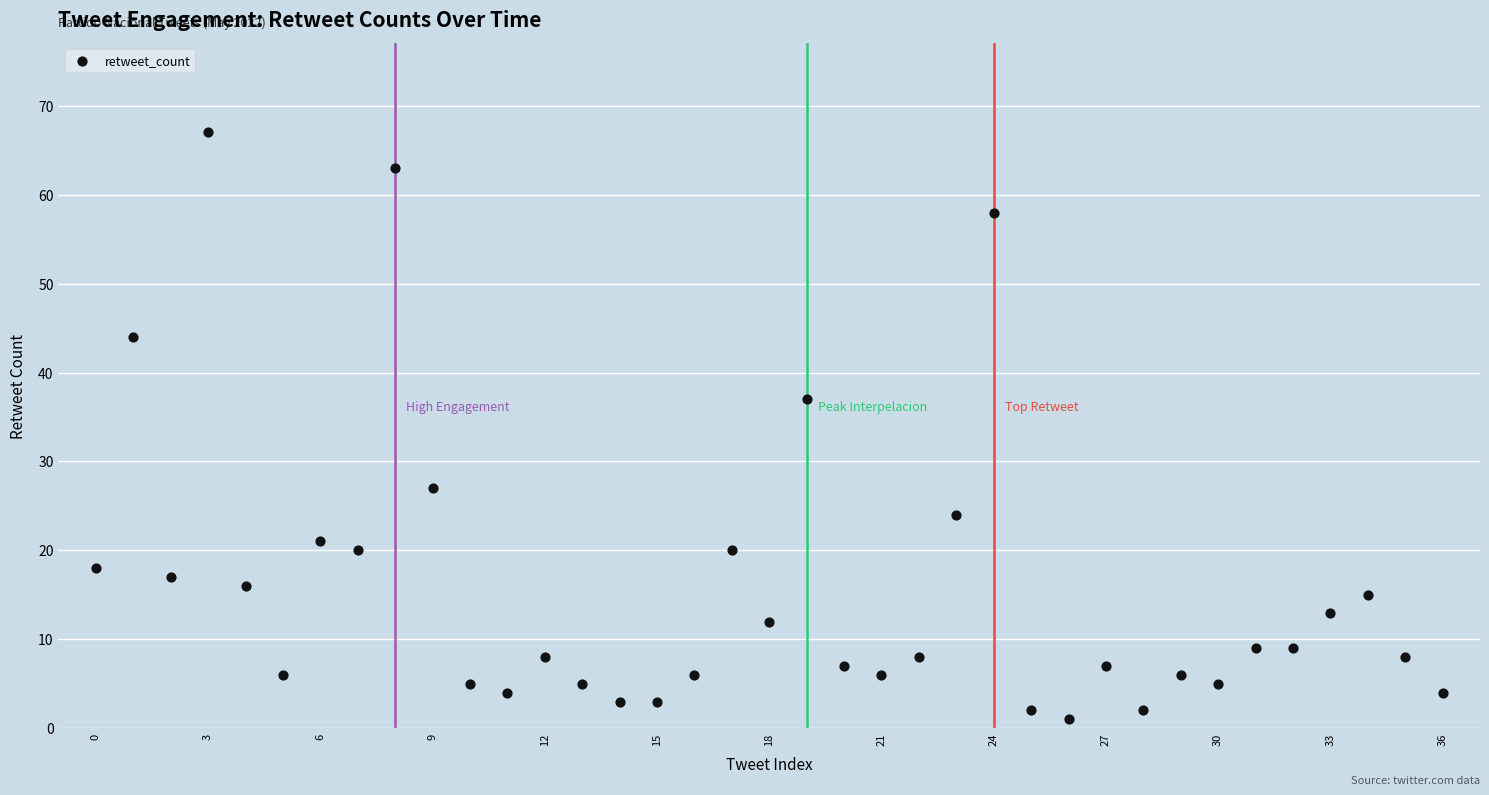

What Y value in the scatter plot is closest to 34?

37